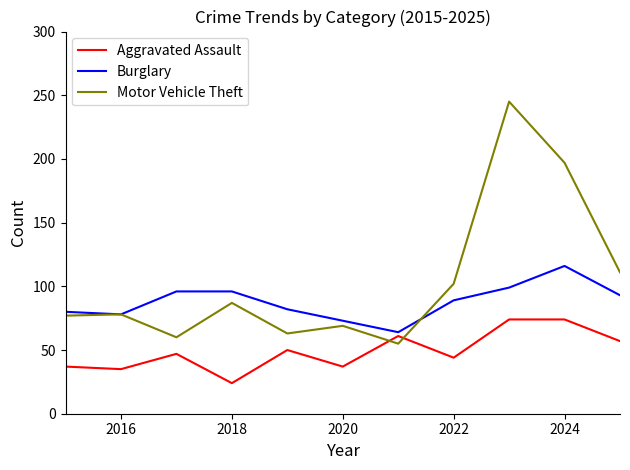

Which series ends up on top after the final intersection of Motor Vehicle Theft and Aggravated Assault?

Motor Vehicle Theft